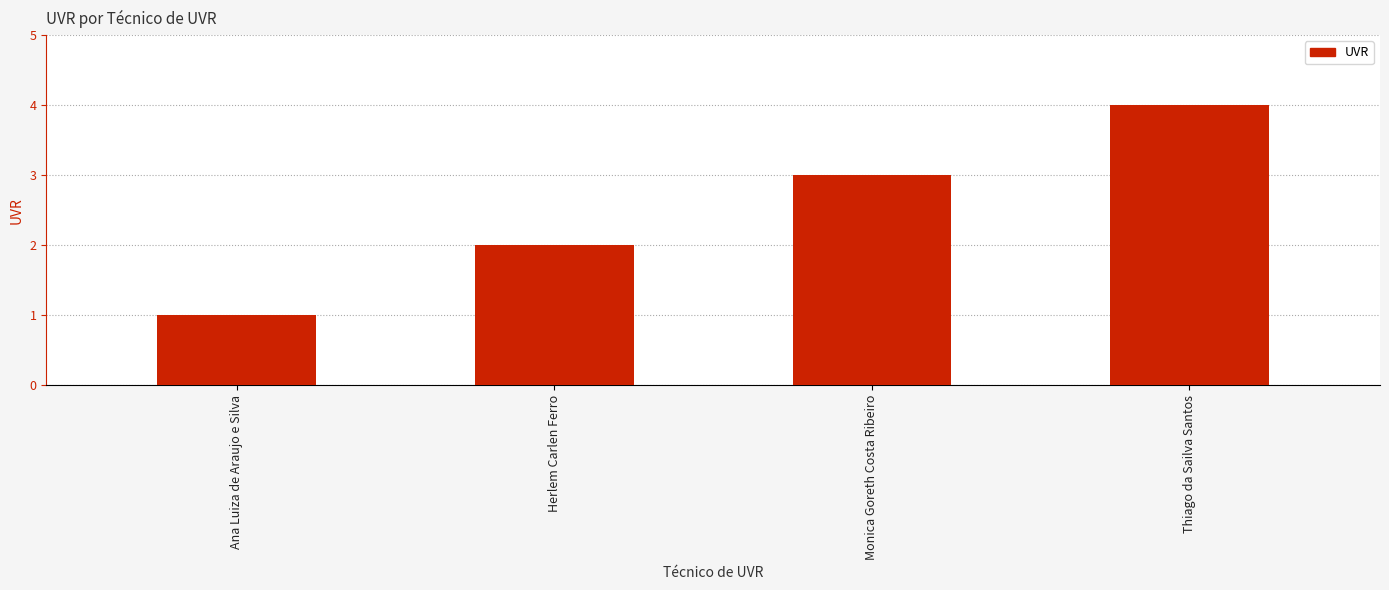

Which category has the highest value across all series?

Thiago da Sailva Santos